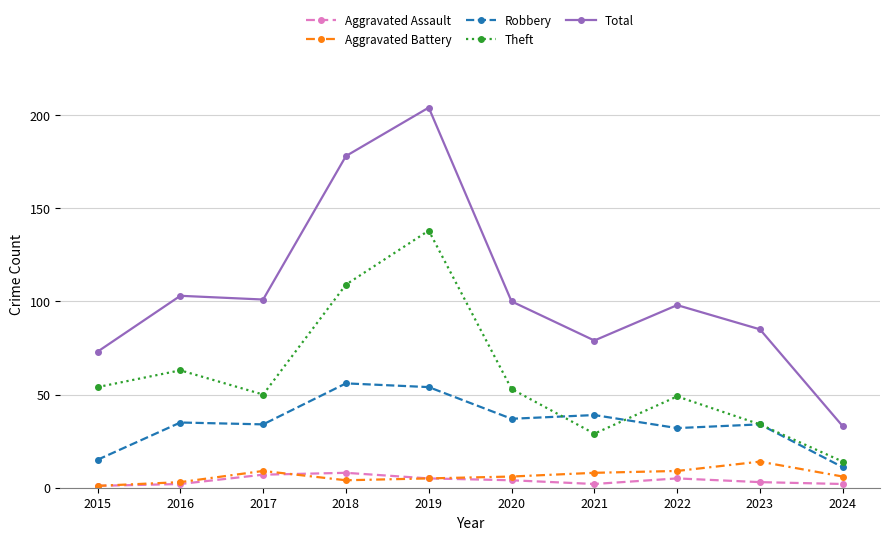

At which label is Theft closest to 76?

2016